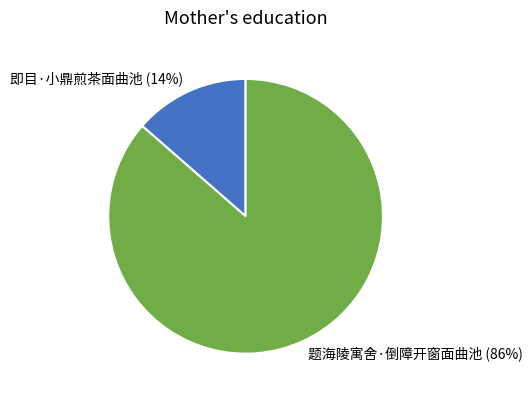

To the nearest percent, what portion does 即目·小鼎煎茶面曲池 represent?

14%